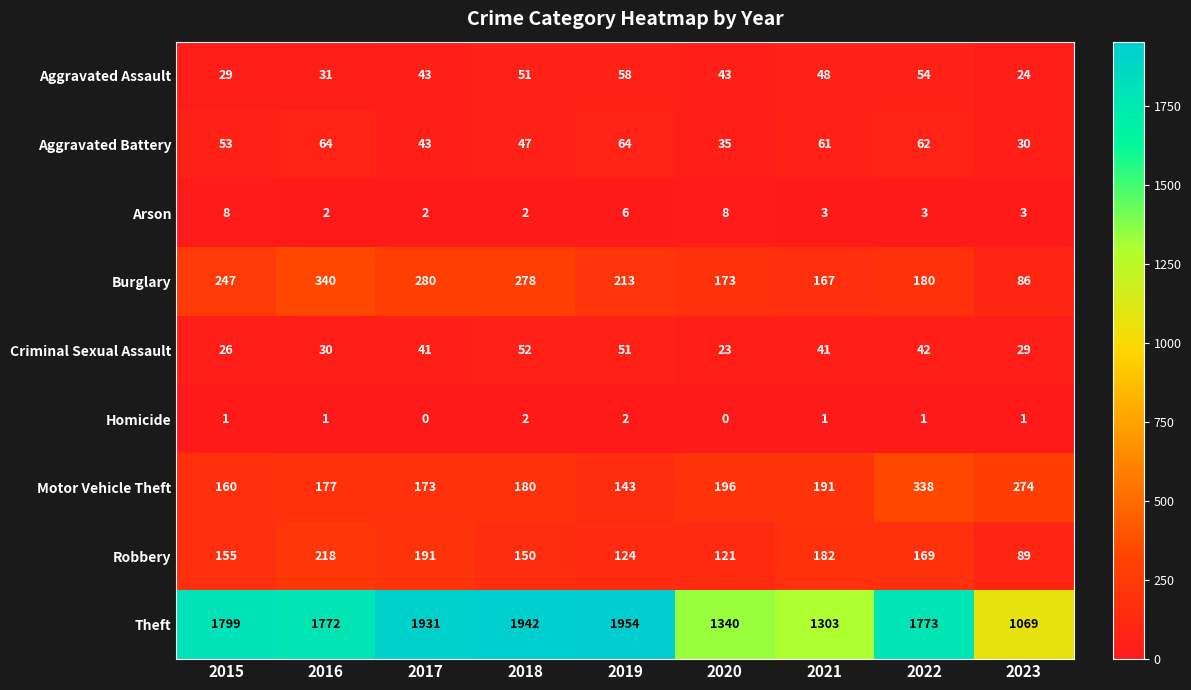

Which series has the largest total across all categories?

Theft